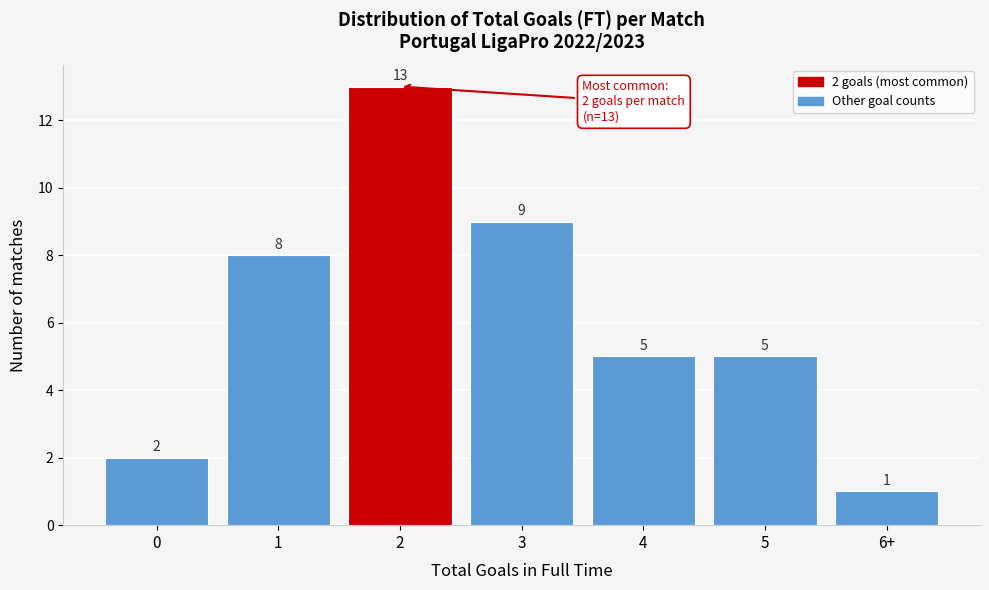

Reading left to right, extract all data points from this chart.

2	8	13	9	5	5	1